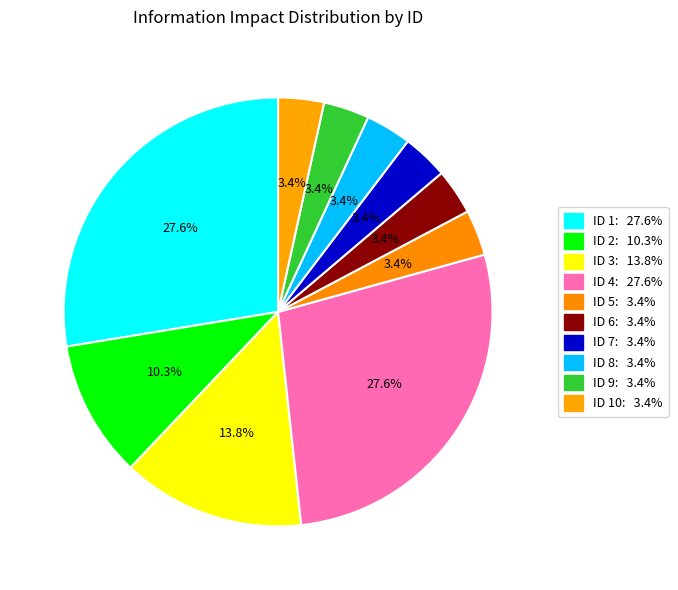

How many segments does this pie chart have?

10